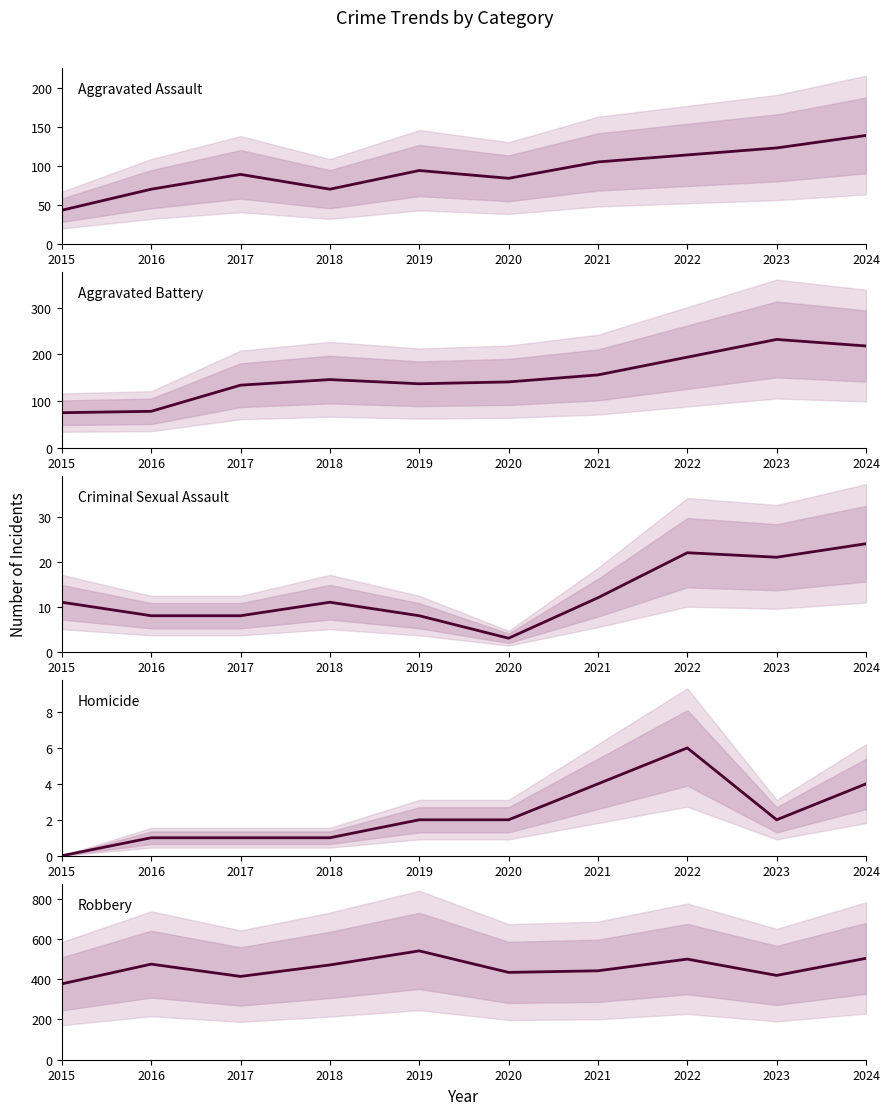

What is the sum of all Robbery values?

4577